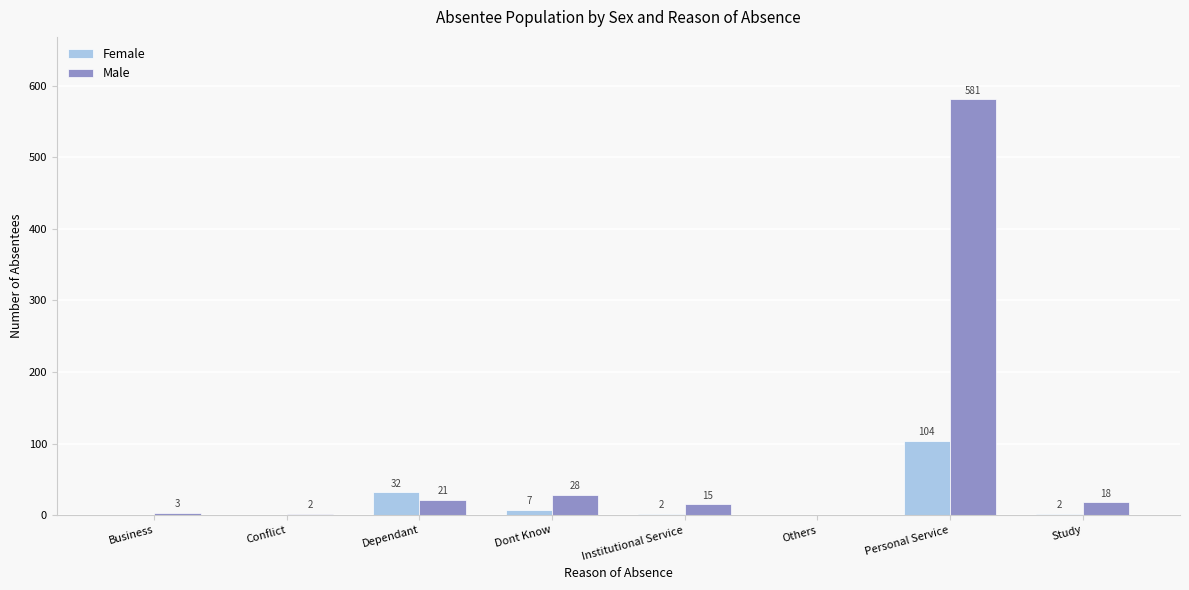

Reading left to right, extract all data points from this chart.

Female: Business=0	Conflict=0	Dependant=32	Dont Know=7	Institutional Service=2	Others=0	Personal Service=104	Study=2
Male: Business=3	Conflict=2	Dependant=21	Dont Know=28	Institutional Service=15	Others=0	Personal Service=581	Study=18